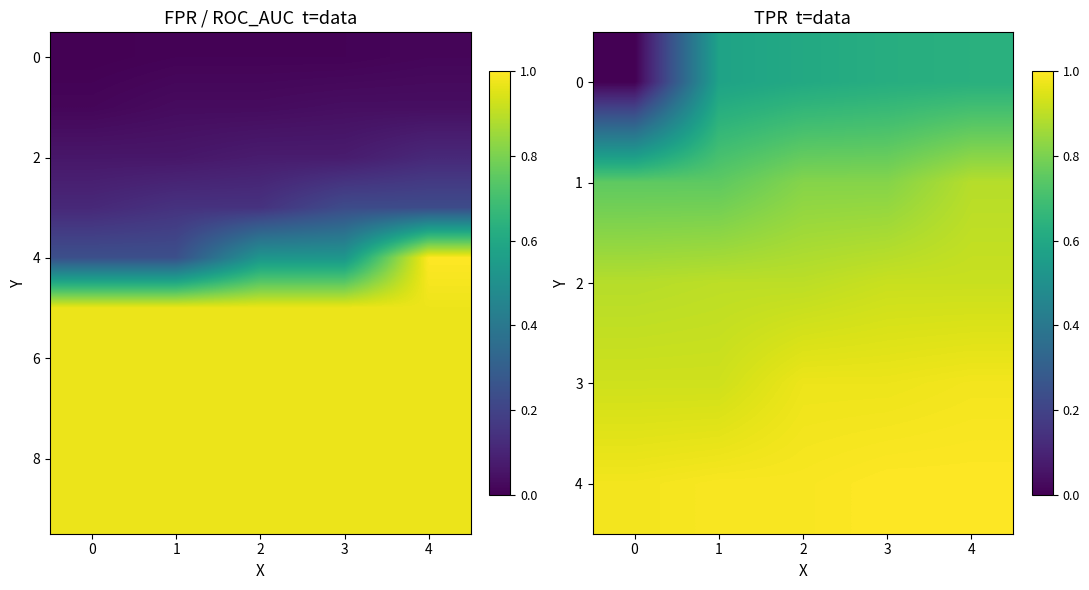

At how many categories does at least one series exceed 0?

5